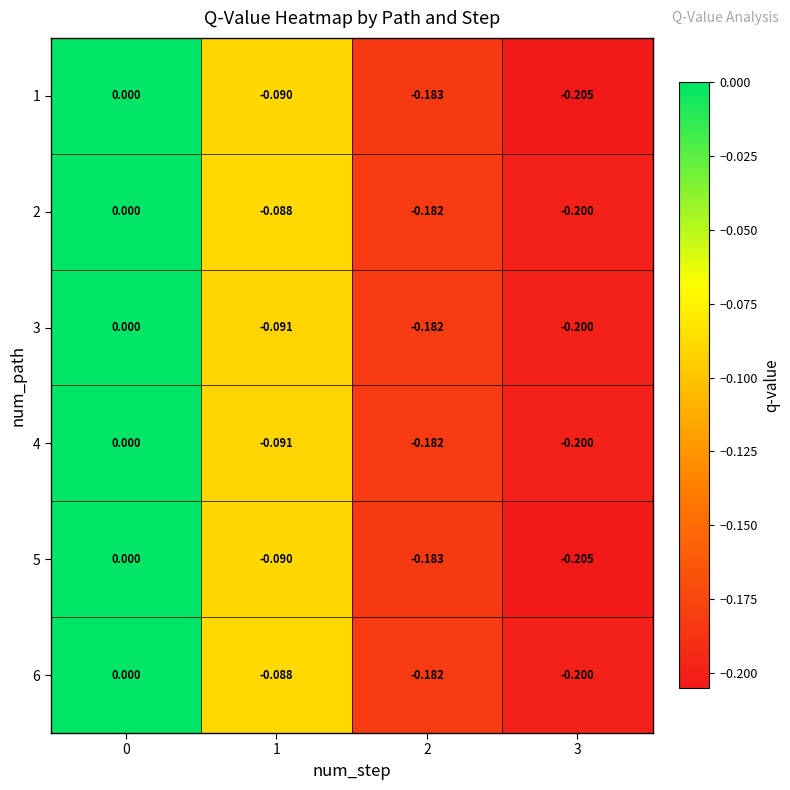

Is the value of 4 at 0 greater than the value of 2 at 1?

Yes